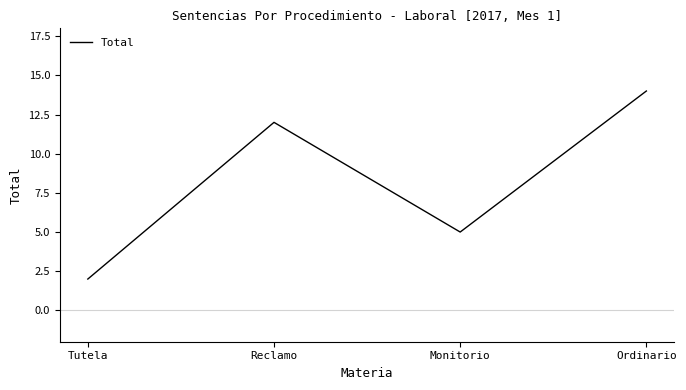

Which label corresponds to the smallest value in the chart?

Tutela